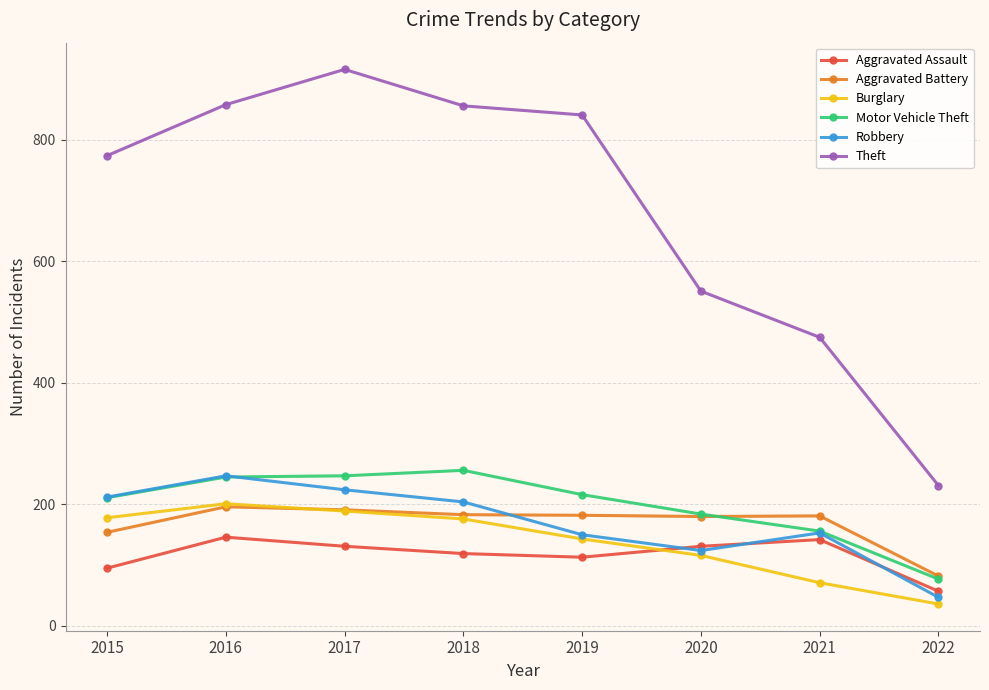

What are all the series names shown in the legend?

Aggravated Assault, Aggravated Battery, Burglary, Motor Vehicle Theft, Robbery, Theft